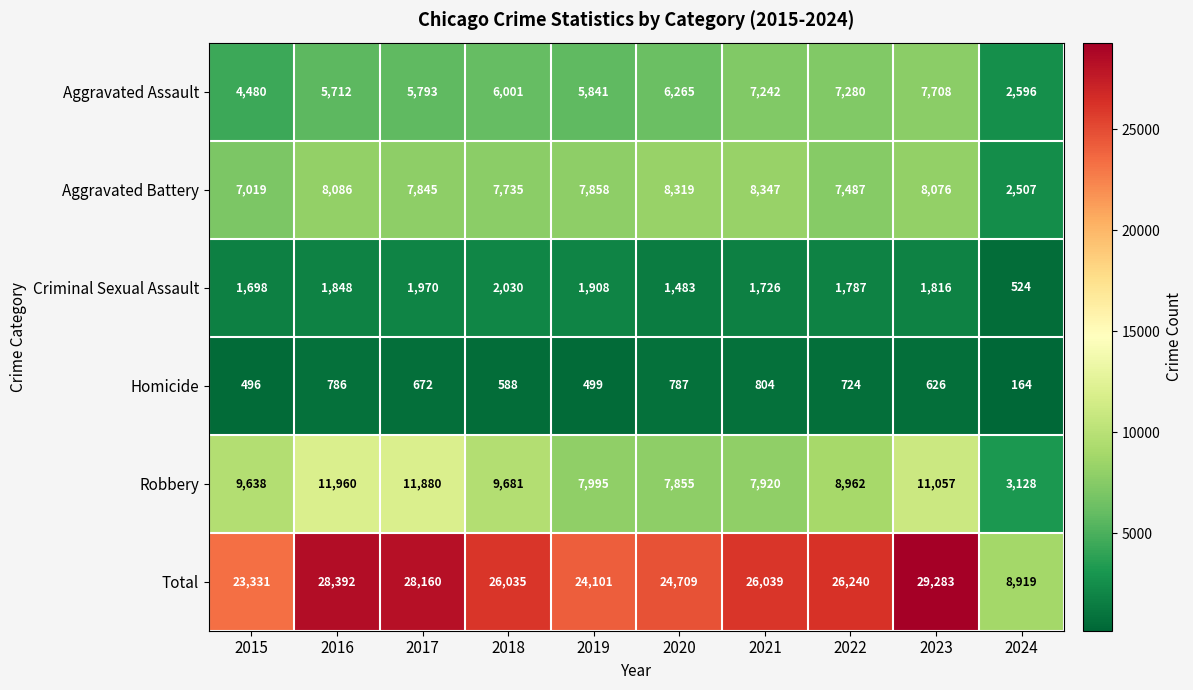

What is the spread (max minus min) of values at 2023?

28657